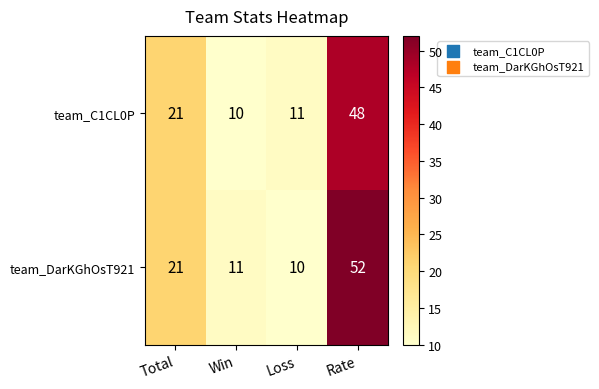

What is the difference between the maximum and minimum values in the team_DarKGhOsT921 series?

42